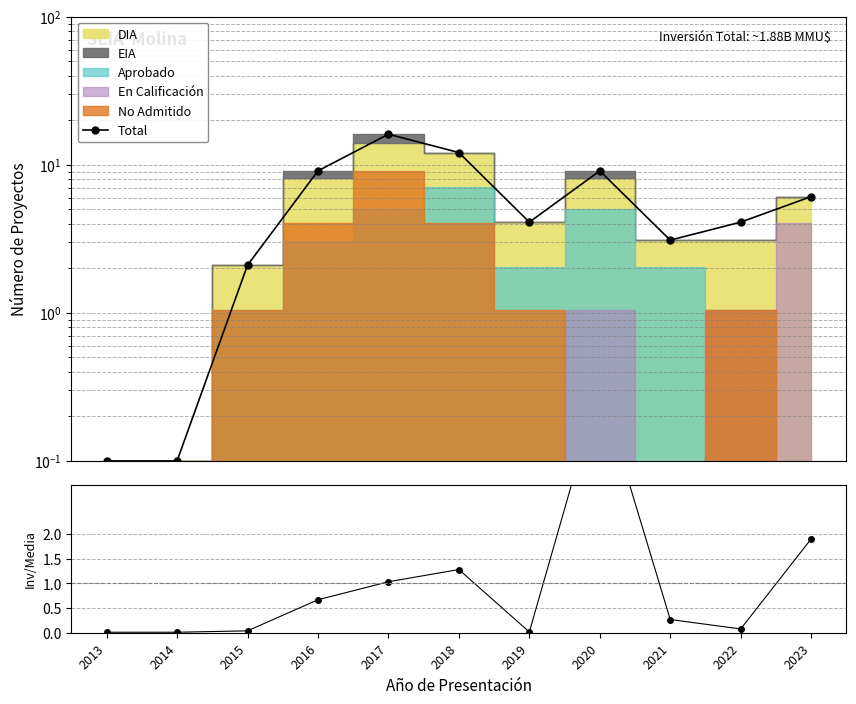

At which label does Total reach its minimum?

2013